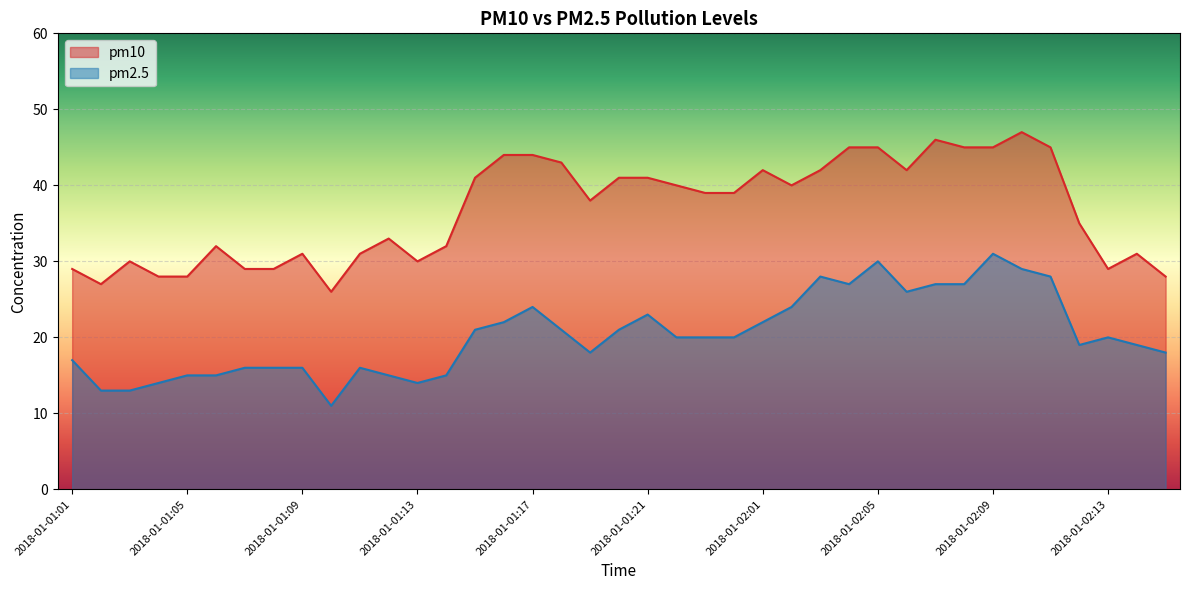

How many lines are shown in the chart?

2